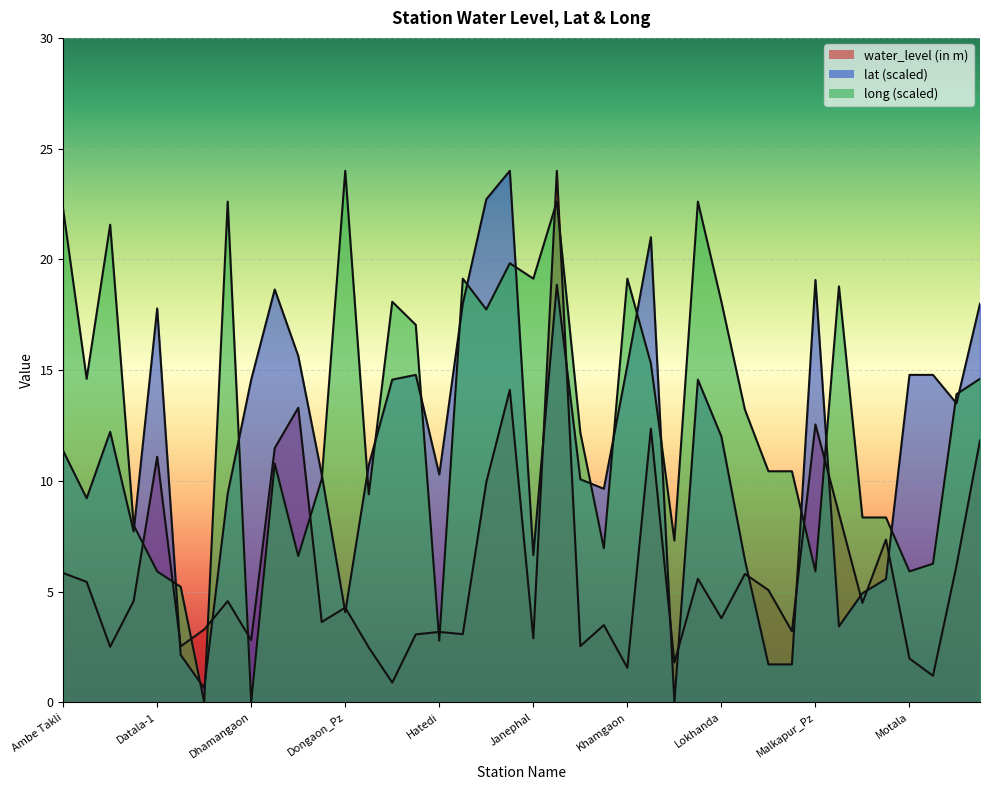

What are all the series names shown in the legend?

water_level (in m), lat, long